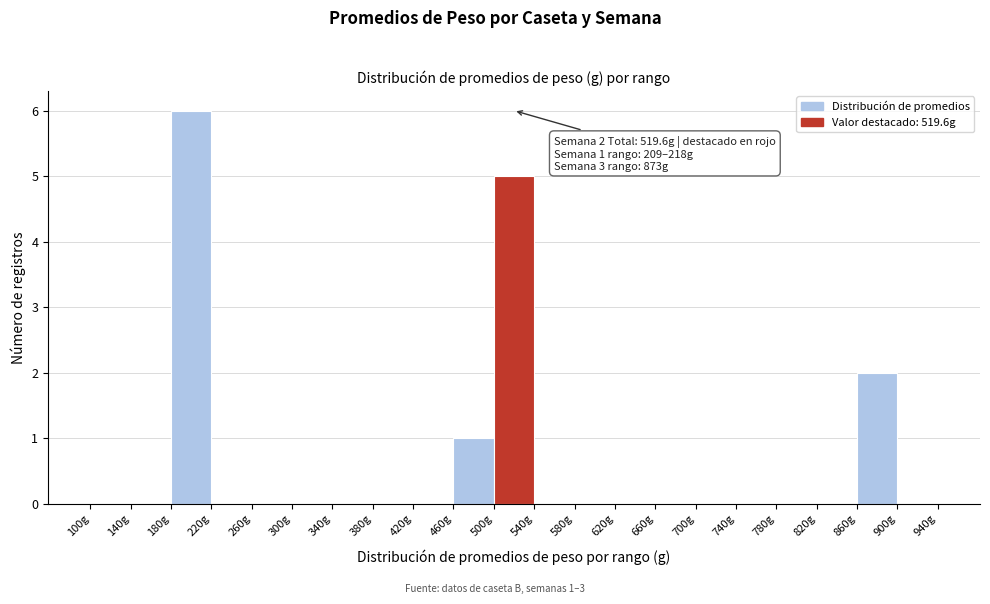

Over which range of the x-axis is the bar tallest?

180 to 220